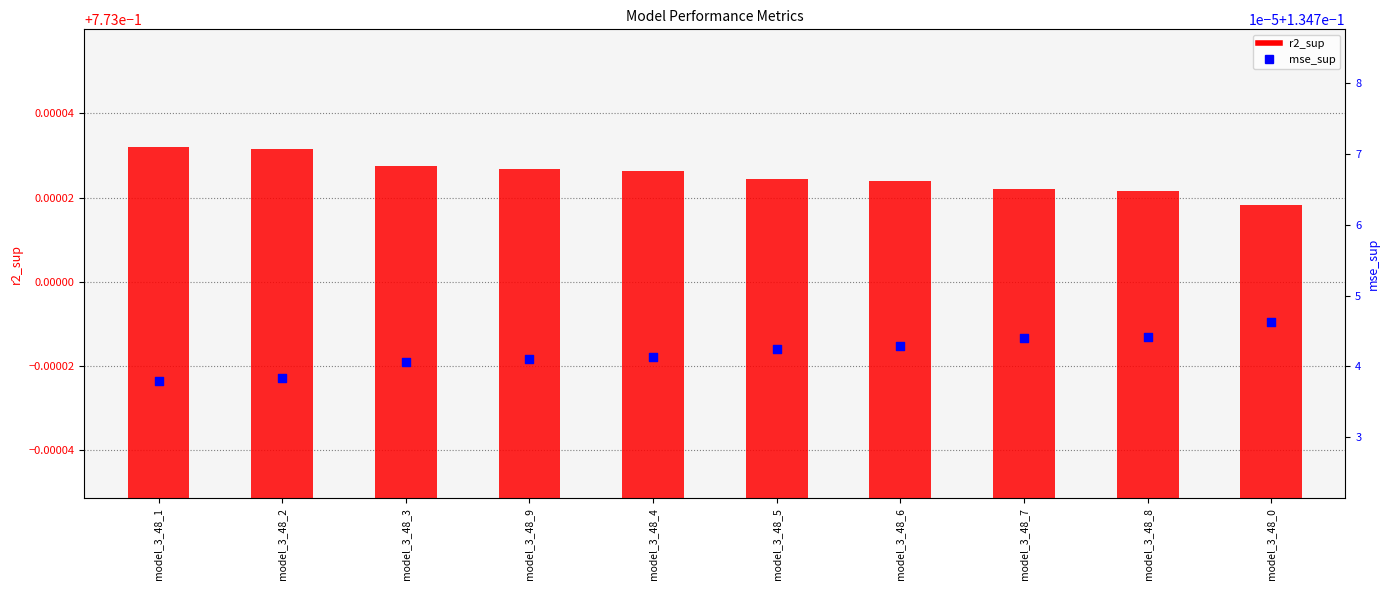

Is the value of r2_sup at model_3_48_7 greater than the value of mse_sup at model_3_48_8?

Yes